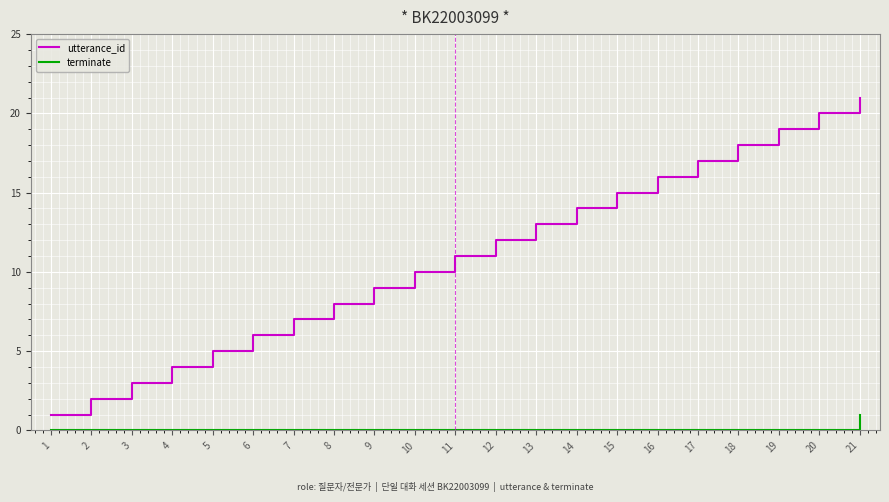

What is the sum of the utterance_id values at 1 and 18?

19